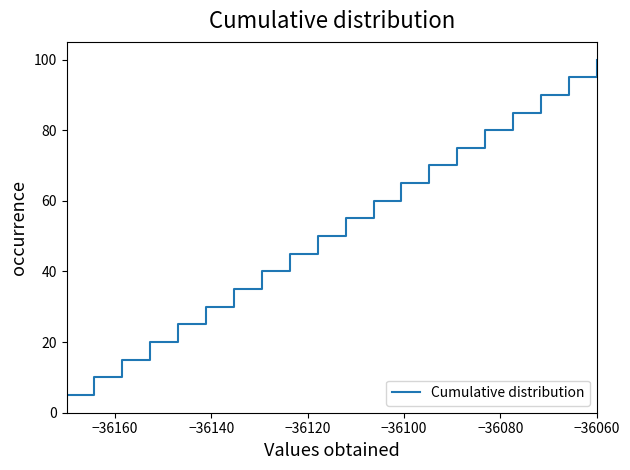

What is the minimum value shown in the chart?

5.0